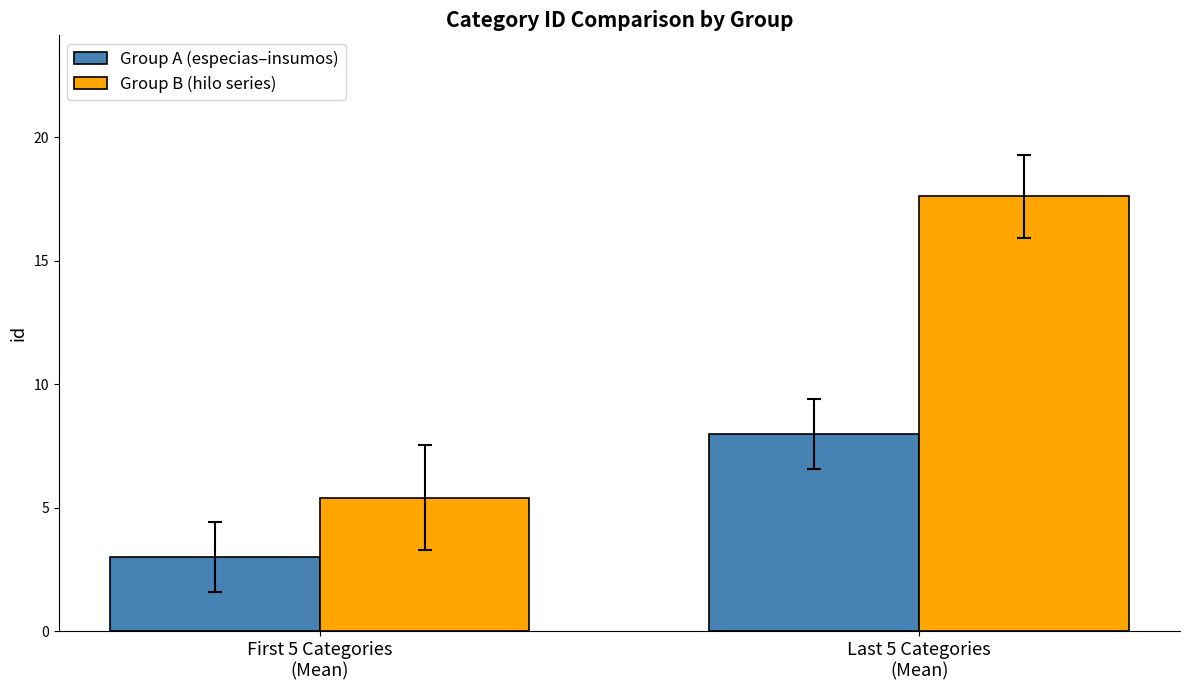

Reading left to right, transcribe all the data shown in this chart.

Group A (especias–insumos): 3.0	8.0
Group B (hilo series): 5.4	17.6